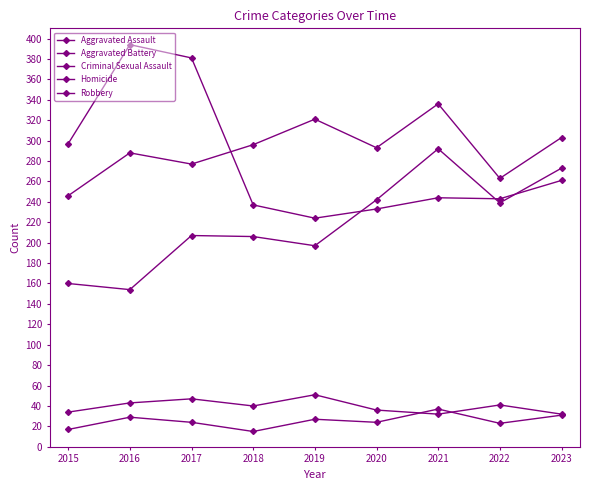

How many distinct data groups are displayed?

5